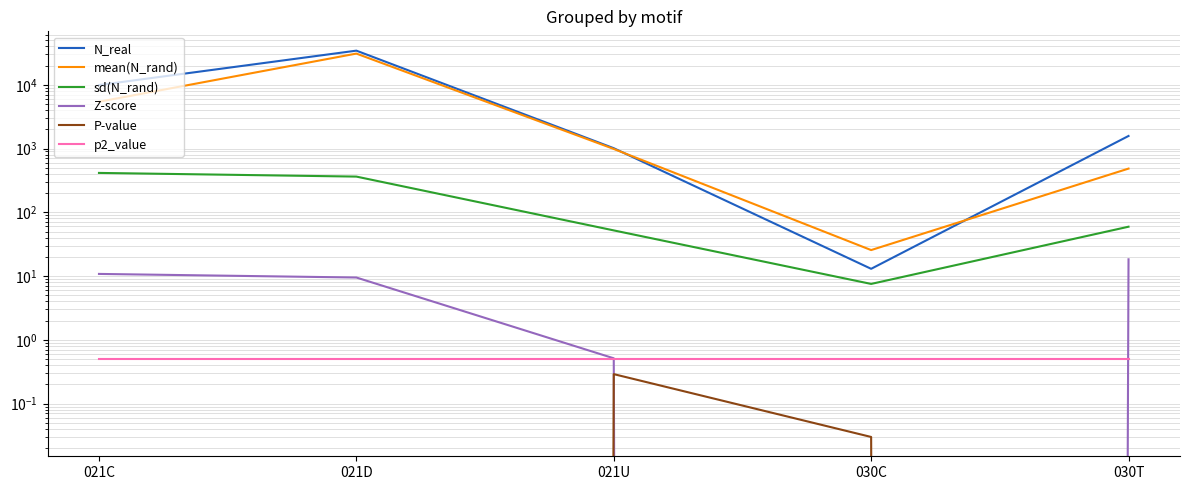

The value of P-value at 021C is 0.0. True or false?

True